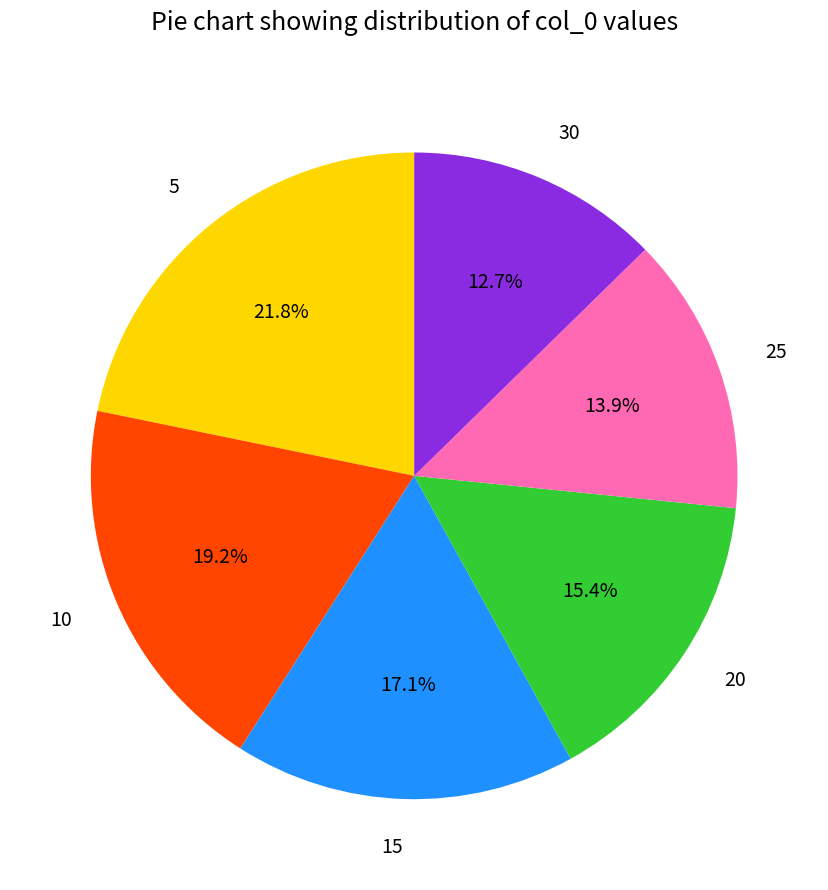

Does any single category account for the majority?

No